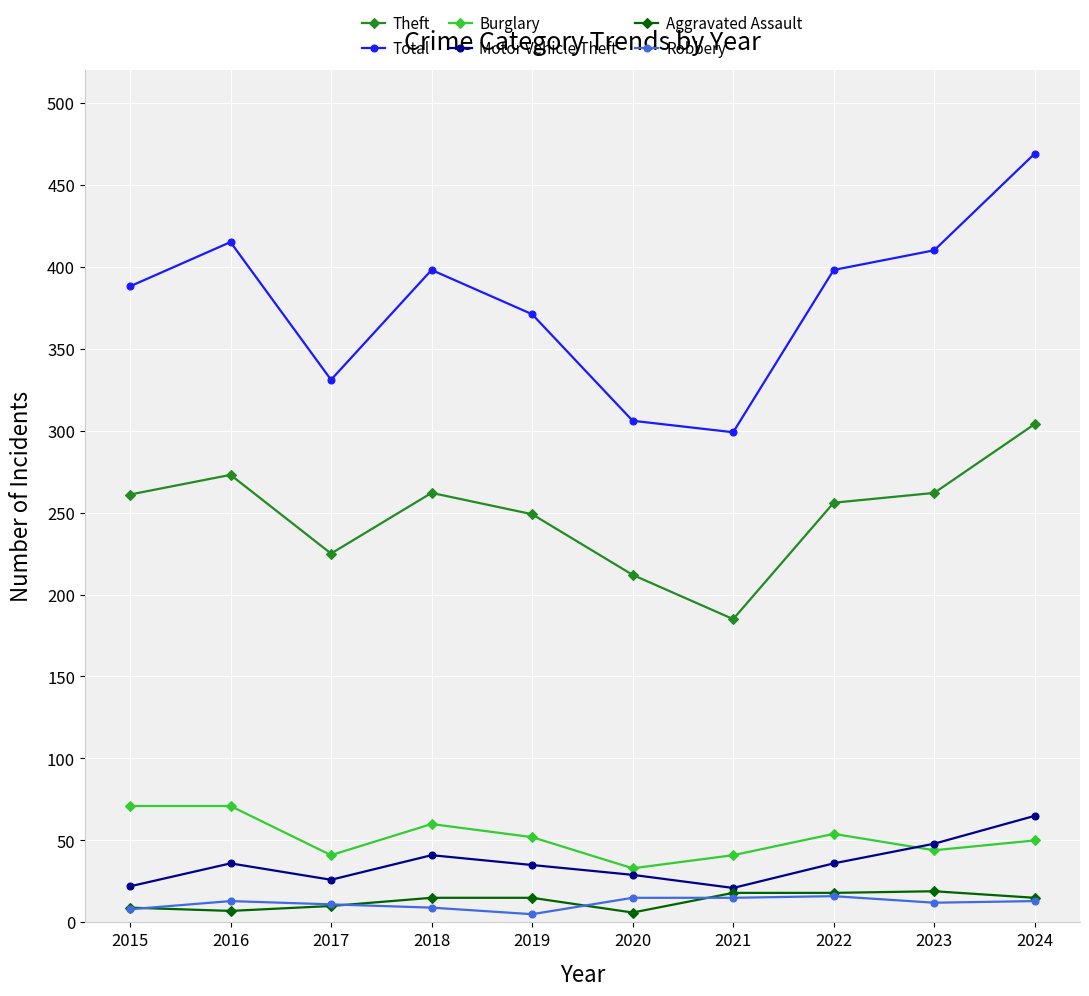

How many lines are shown in the chart?

6